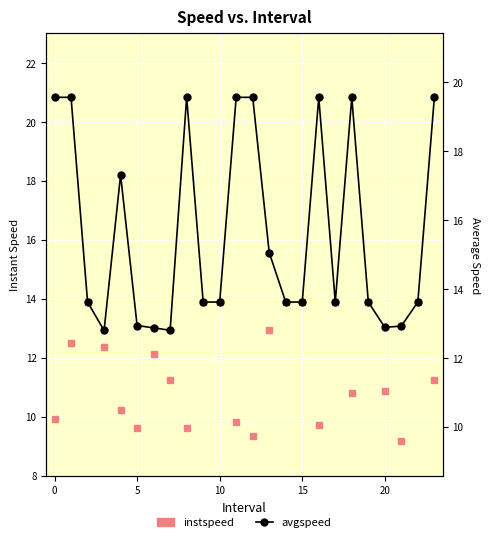

What is the label of the 24th point from the left?

23